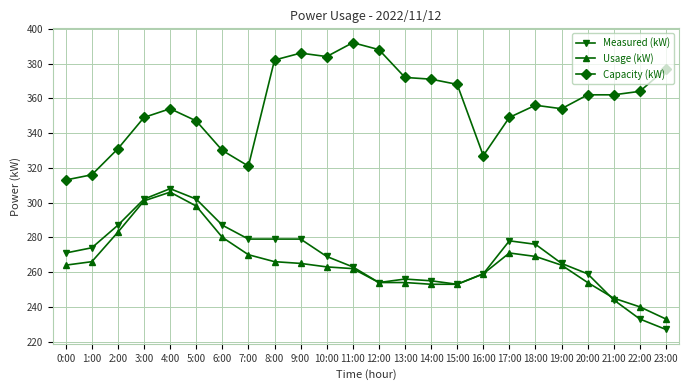

What is the difference between the Measured (kW) values at 19:00 and 3:00?

37